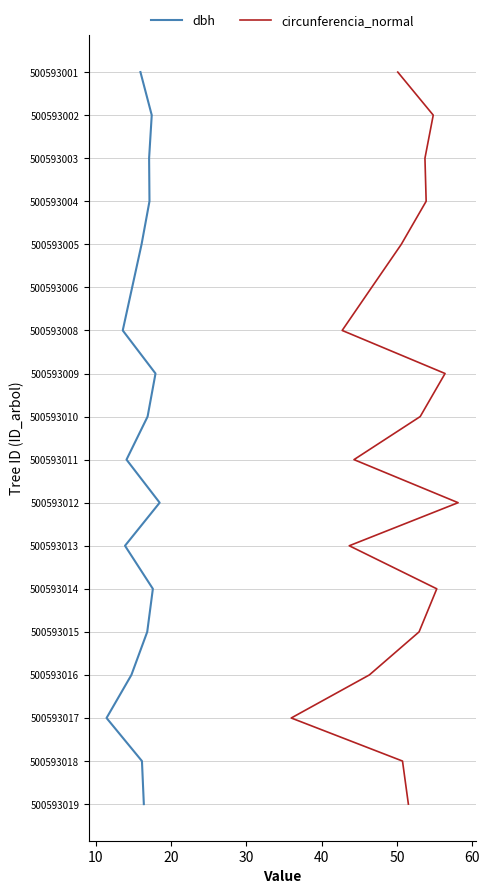

Rank the series at 10 from lowest to highest value.

dbh, circunferencia_normal